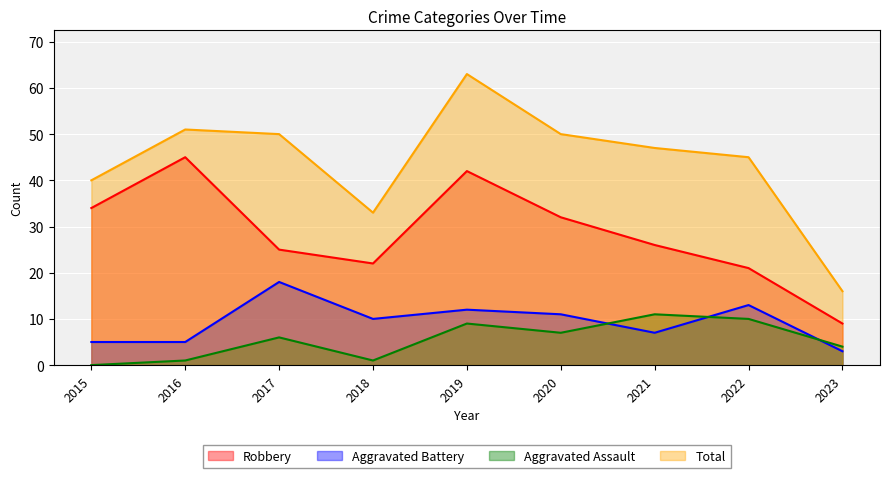

What are all the series names shown in the legend?

Robbery, Aggravated Battery, Aggravated Assault, Total